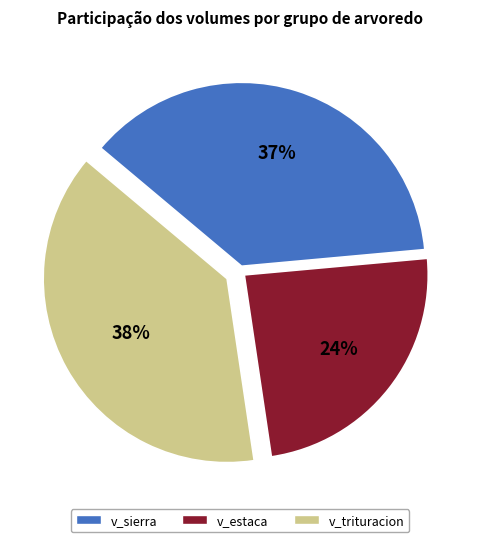

Combined, do v_sierra and v_trituracion account for over 50%?

Yes